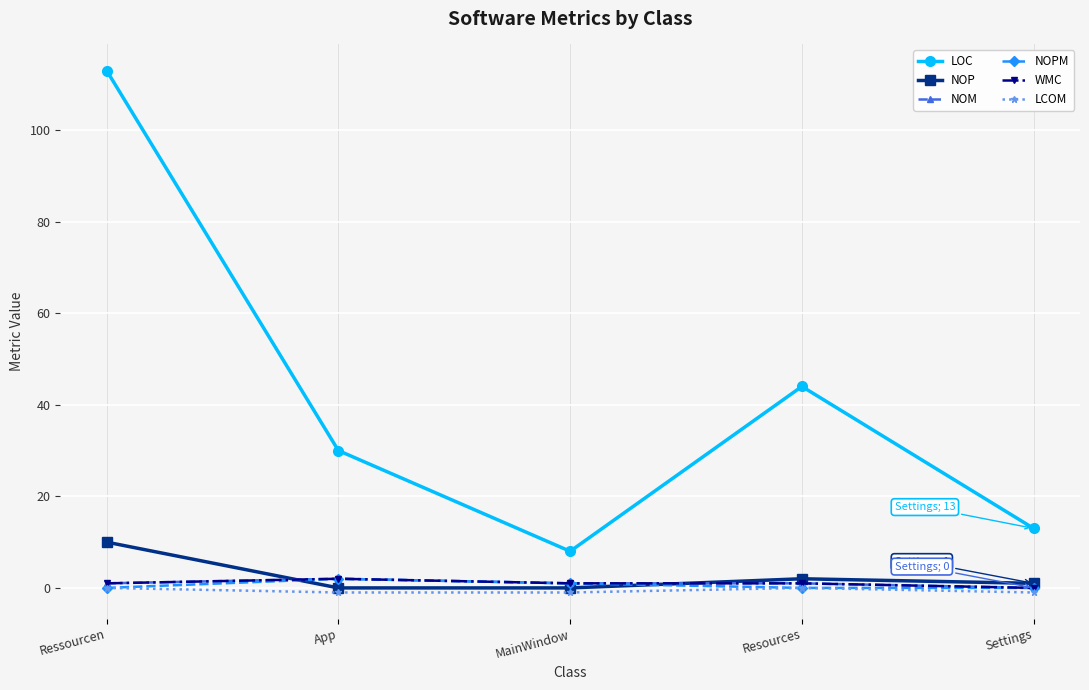

The value of NOM at Ressourcen is 0. True or false?

False